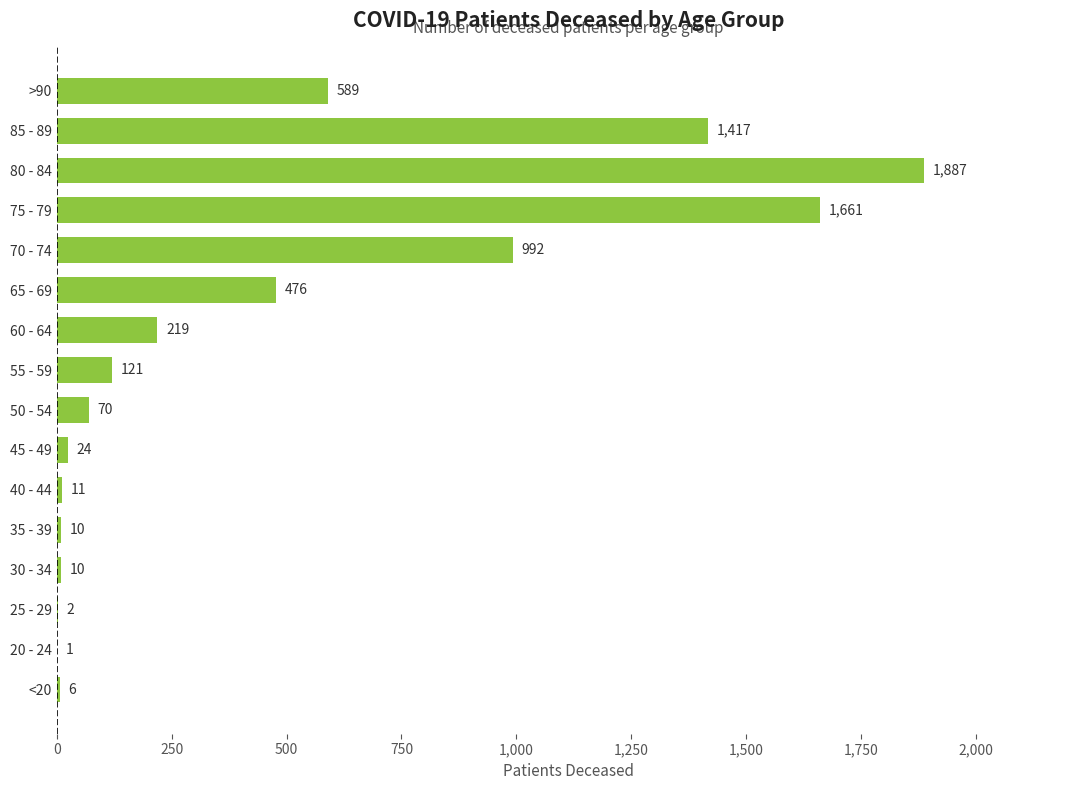

What is the sum of all values?

7496